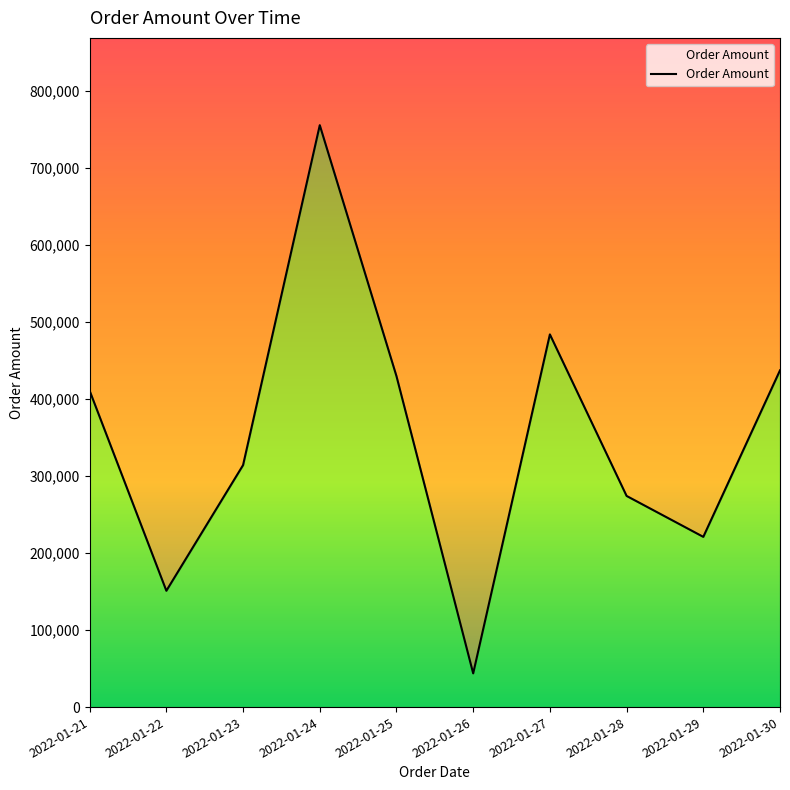

What is the sum of the values at 2022-01-25 and 2022-01-28?

703352.0